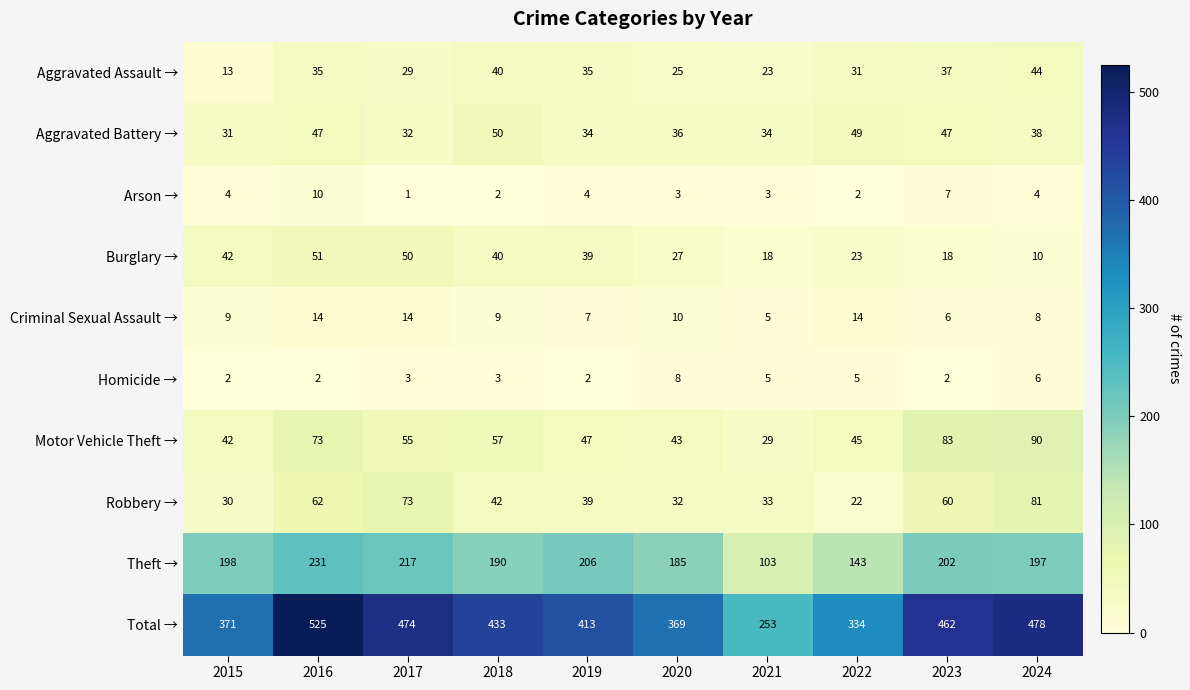

Which series has the largest total across all categories?

Total →